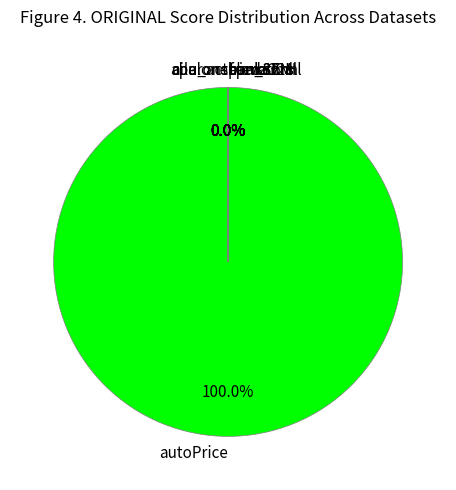

How many slices are in this pie chart?

10